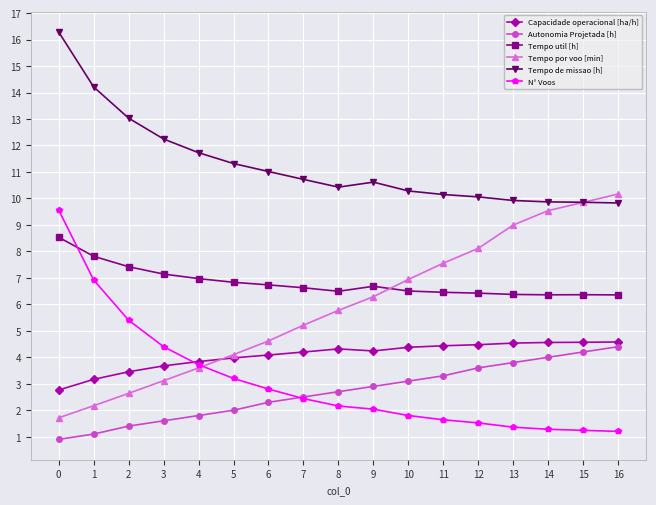

Which label corresponds to the smallest value in the chart?

0